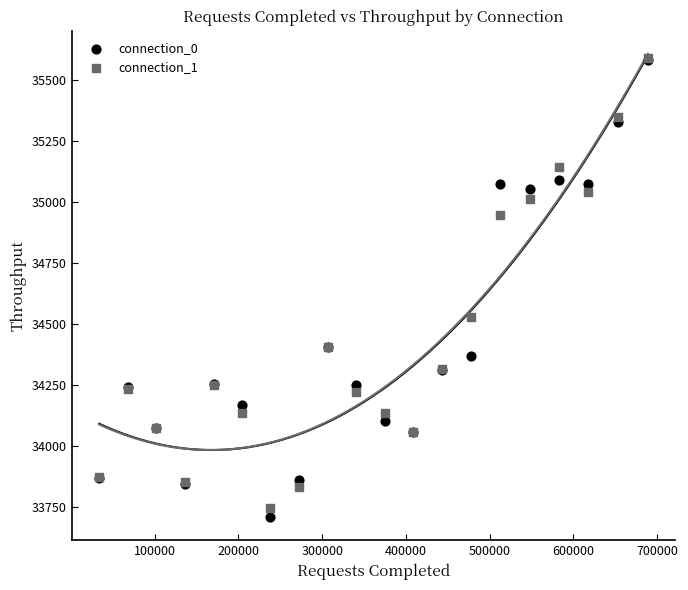

Which series has the widest spread of Y values?

connection_0